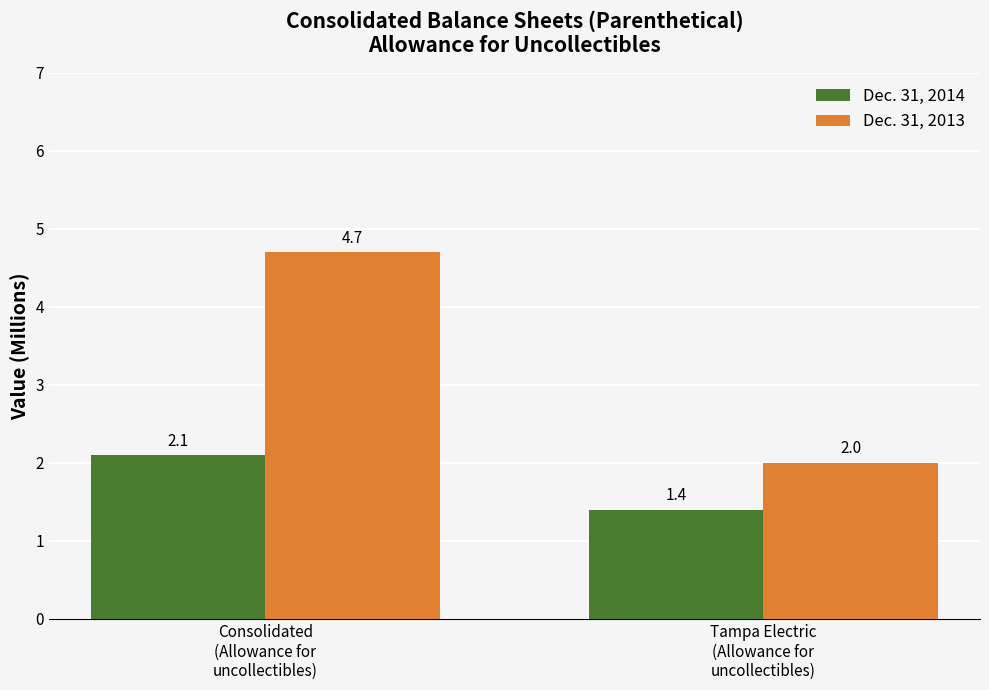

Are the bars horizontal?

No